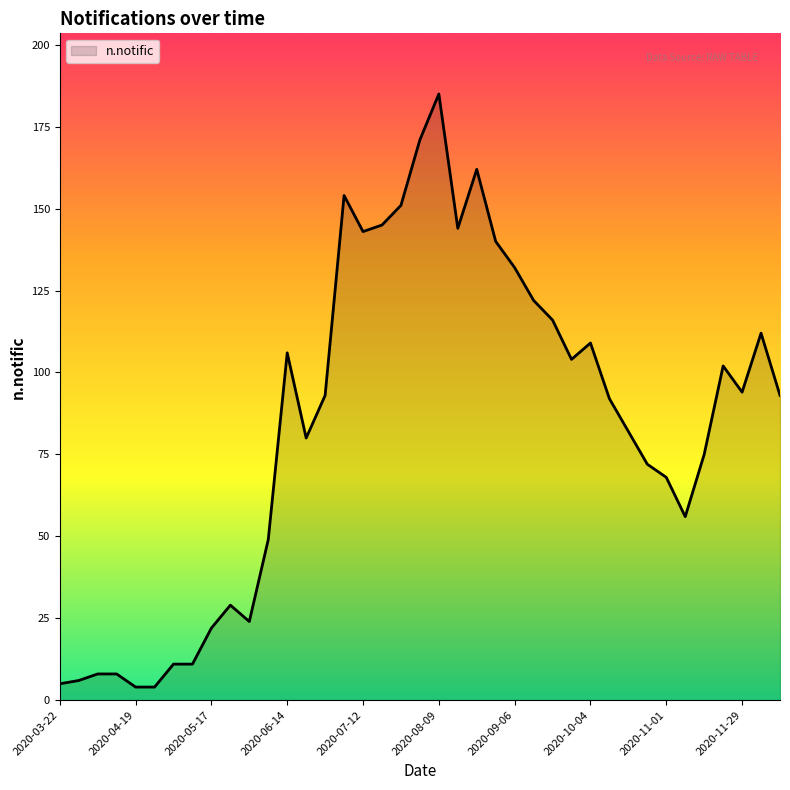

What is the maximum value shown in the chart?

185